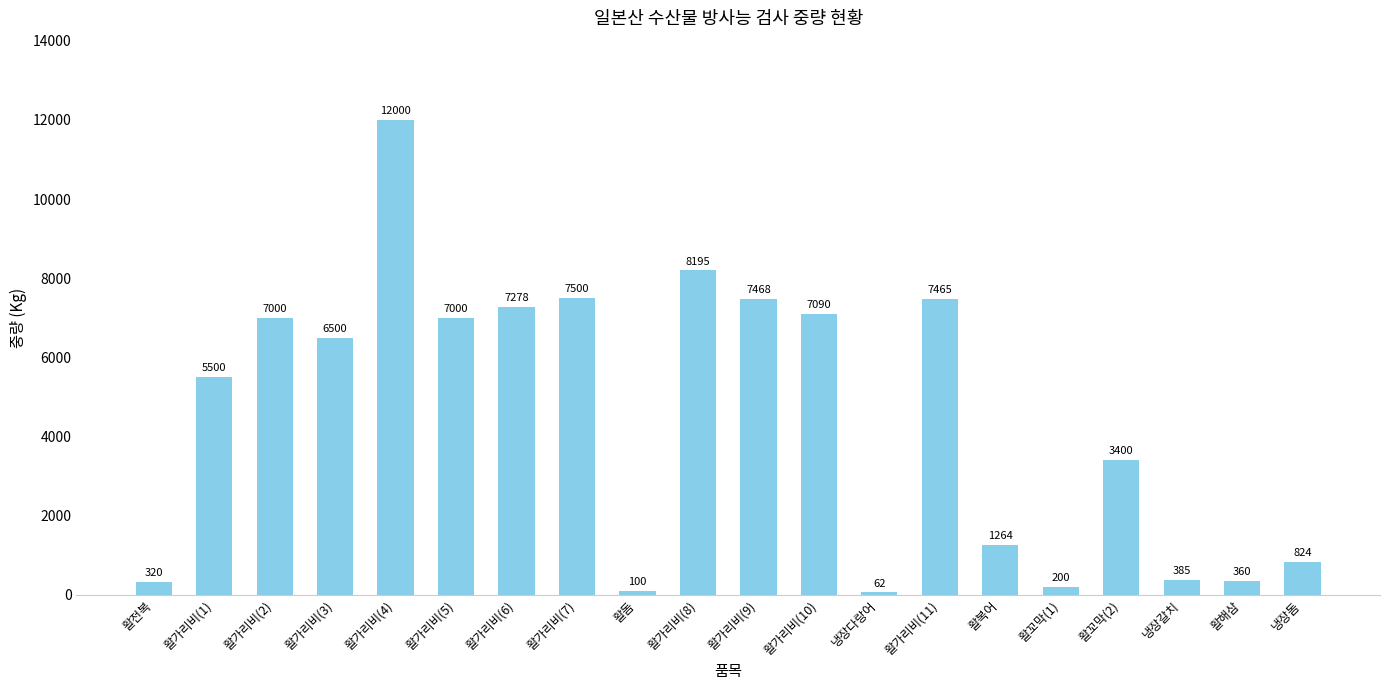

What is the label of the 11th bar from the right?

활가리비(8)